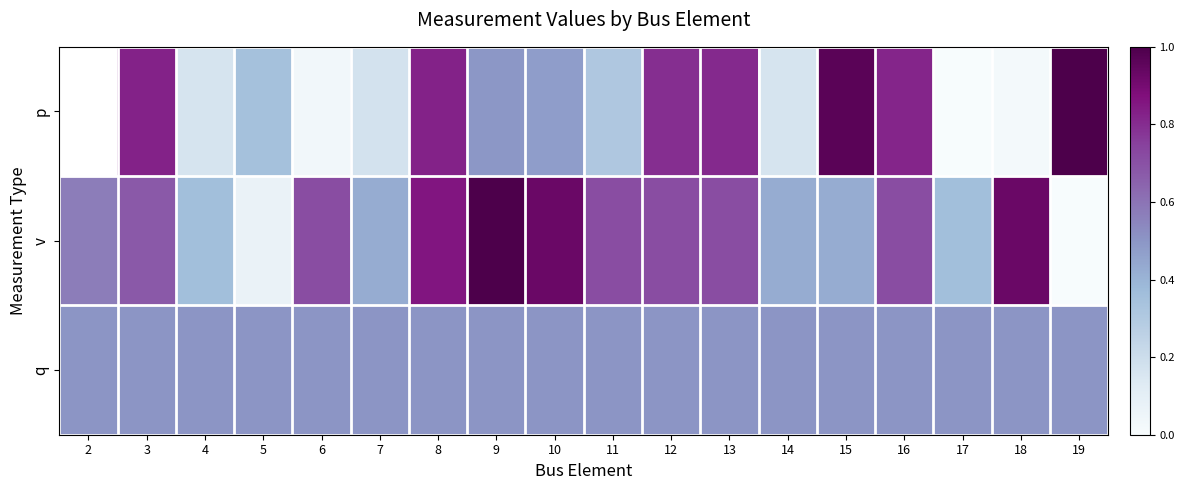

List the labels in order of q value, largest first.

2, 3, 4, 5, 6, 7, 8, 9, 10, 11, 12, 13, 14, 15, 16, 17, 18, 19